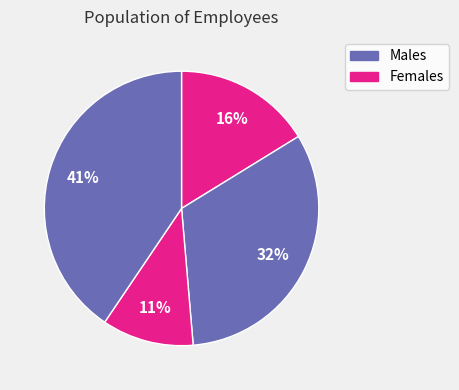

How many segments does this pie chart have?

4